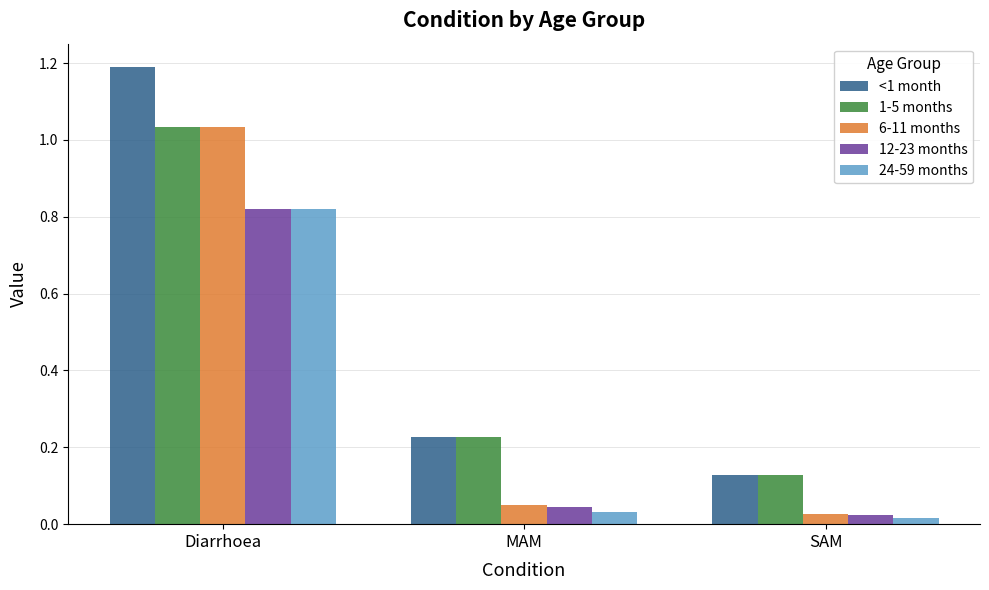

What is the average value of the 12-23 months series?

0.3